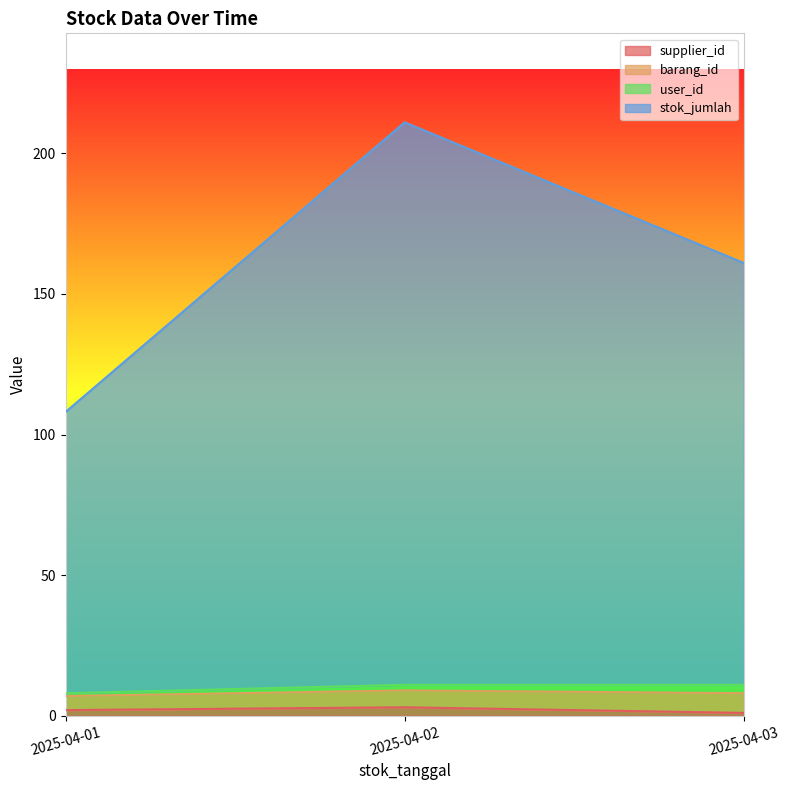

At which category is the sum across all series the highest?

2025-04-02